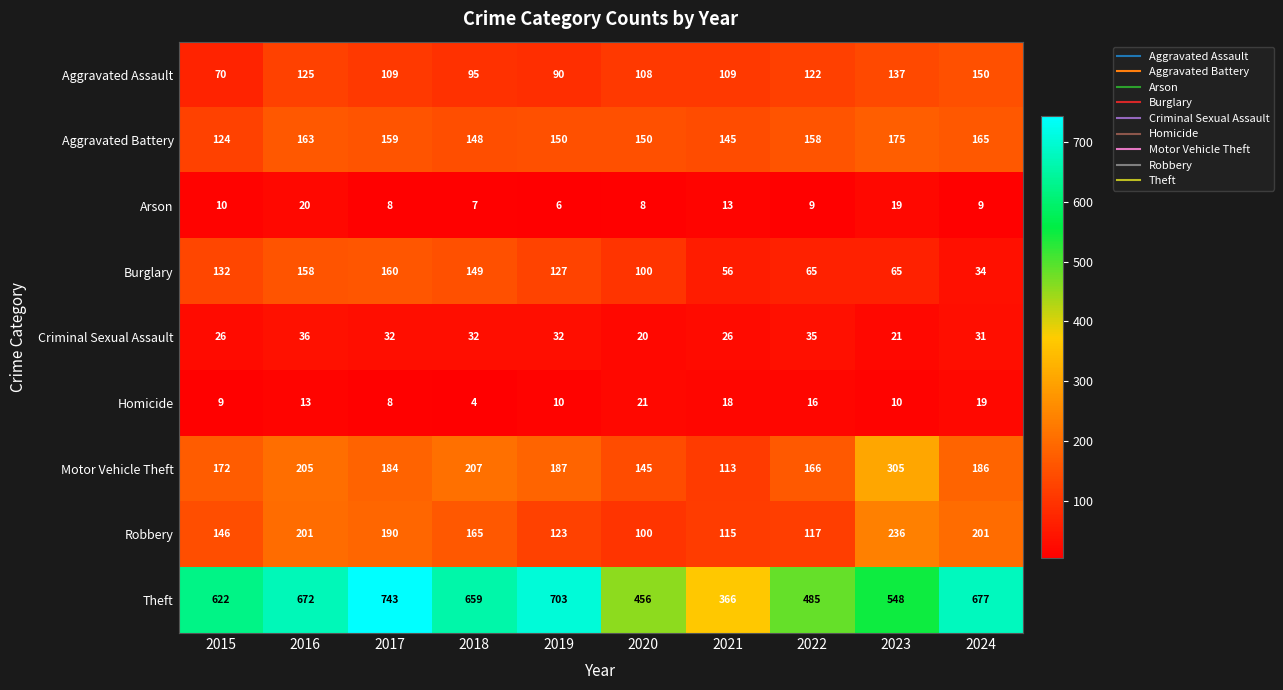

How many data points does each series have?

10